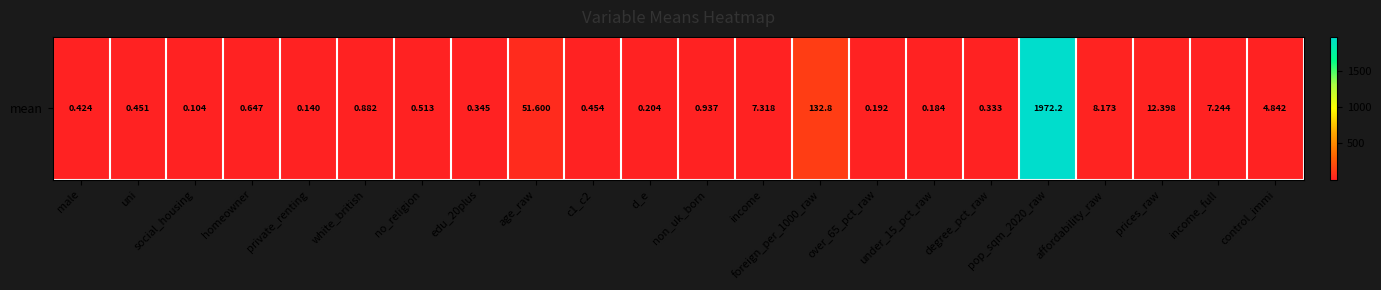

What is the sum of all values?

2202.4